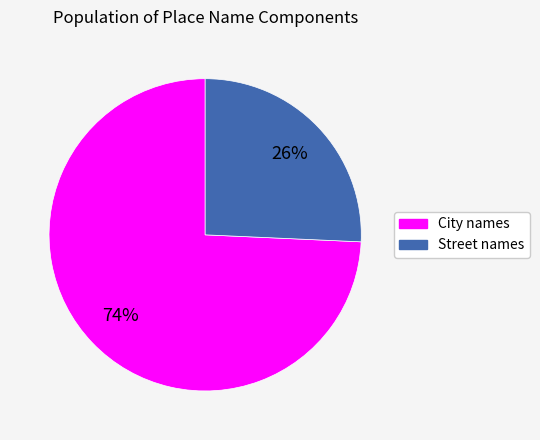

What percentage is the Street names slice, to the nearest percent?

26%